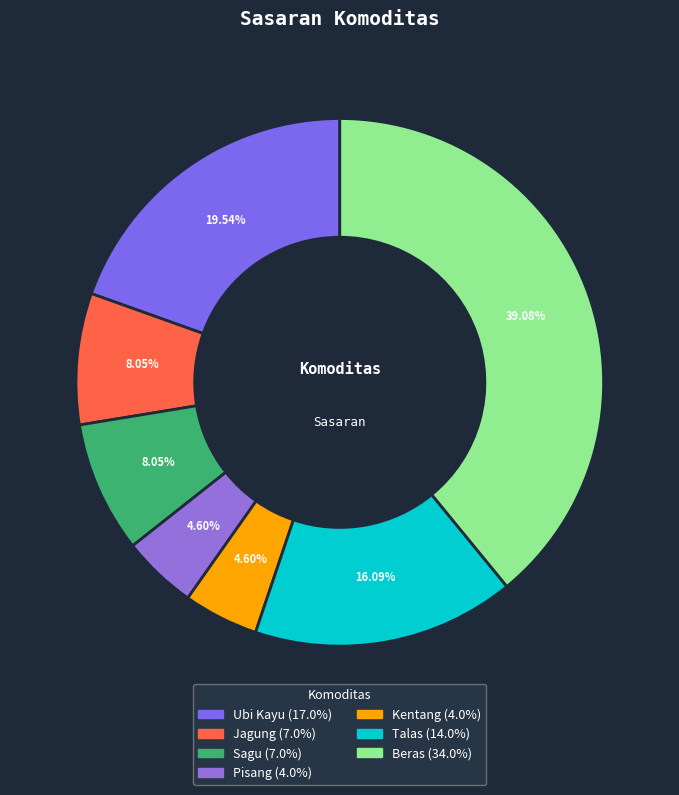

Which slice is the largest?

Beras